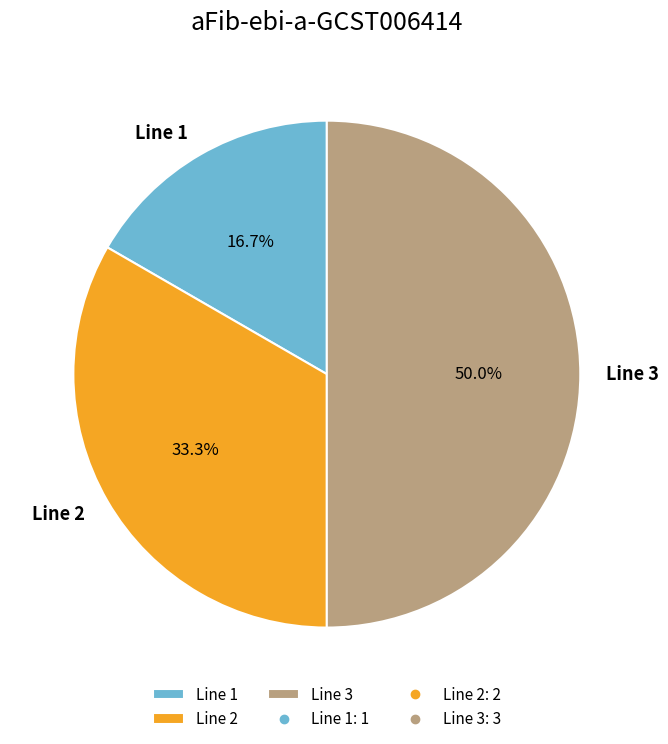

Approximately how many times larger is the value at Line 2 compared to Line 1?

2.0